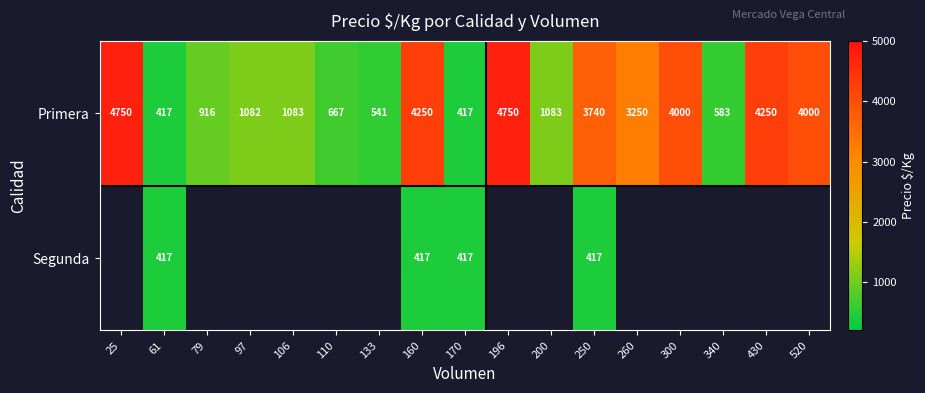

At which label does Primera first exceed 1083?

25